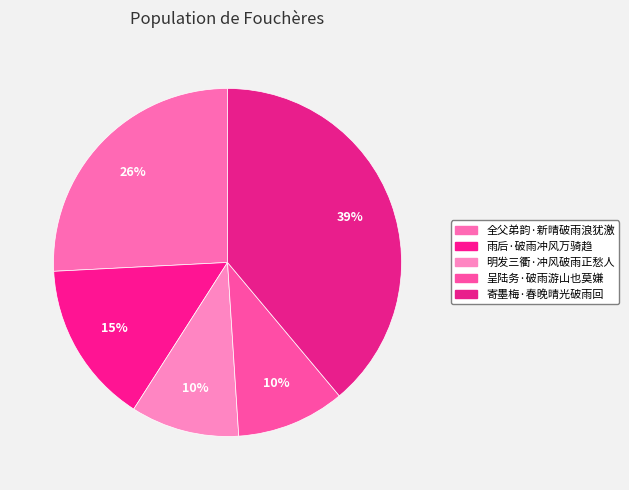

To the nearest percent, what is the difference between the 雨后·破雨冲风万骑趋 and 呈陆务·破雨游山也莫嫌 slice percentages?

5%